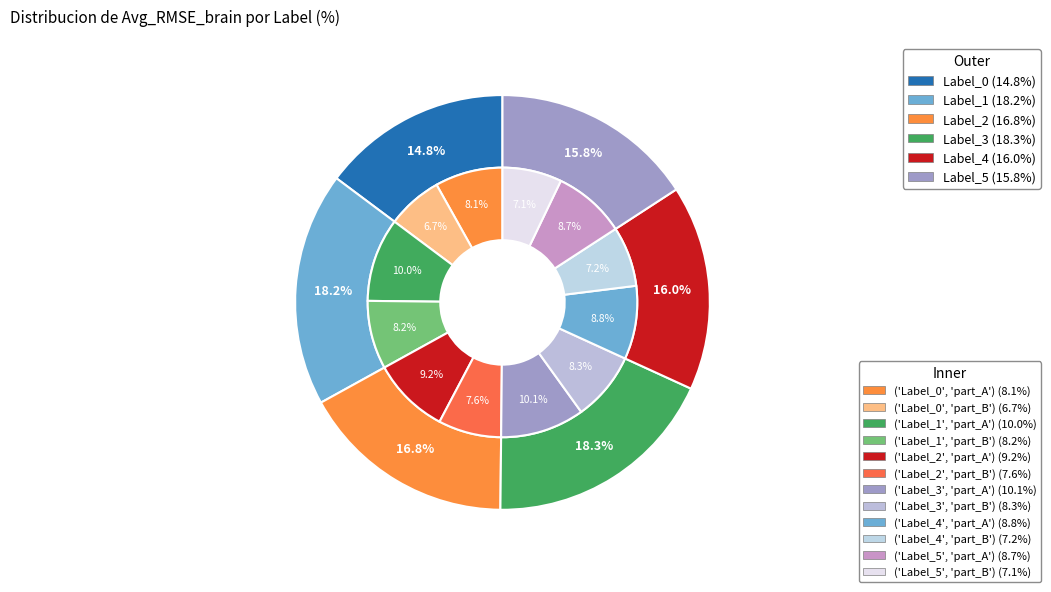

Which category has the biggest portion of the pie?

Label_3